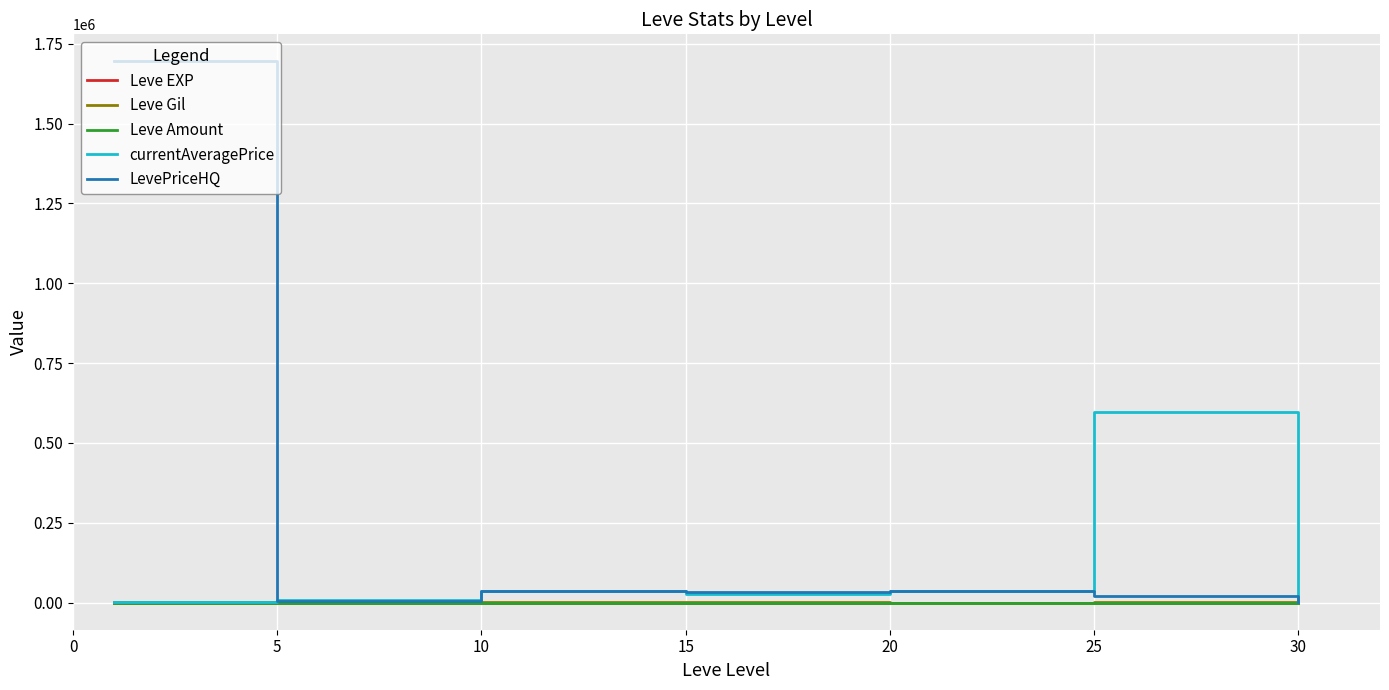

True or false: Leve EXP and Leve Amount intersect in this chart.

False